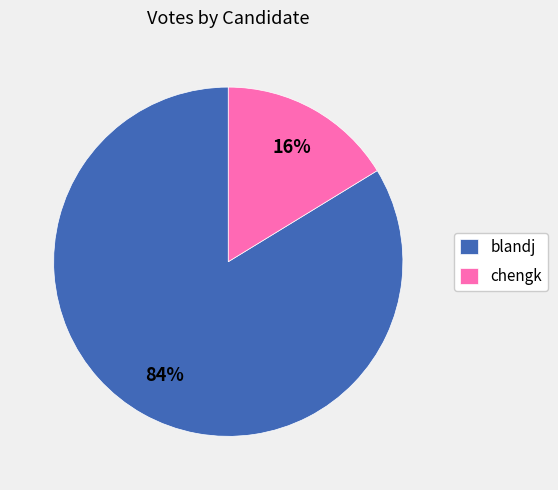

What percentage is the chengk slice, to the nearest percent?

16%